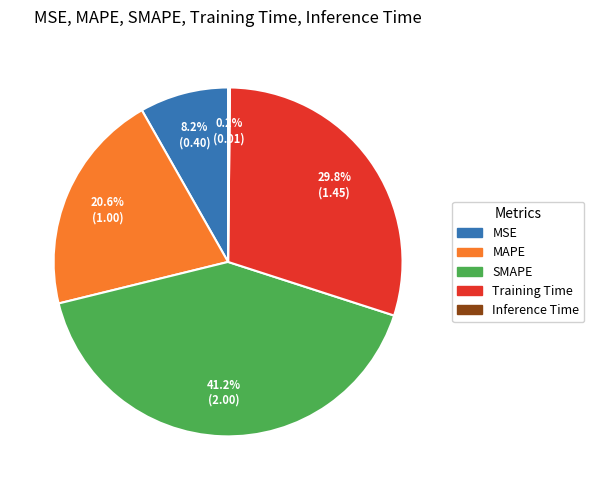

True or false: Training Time accounts for 30% of the total.

True